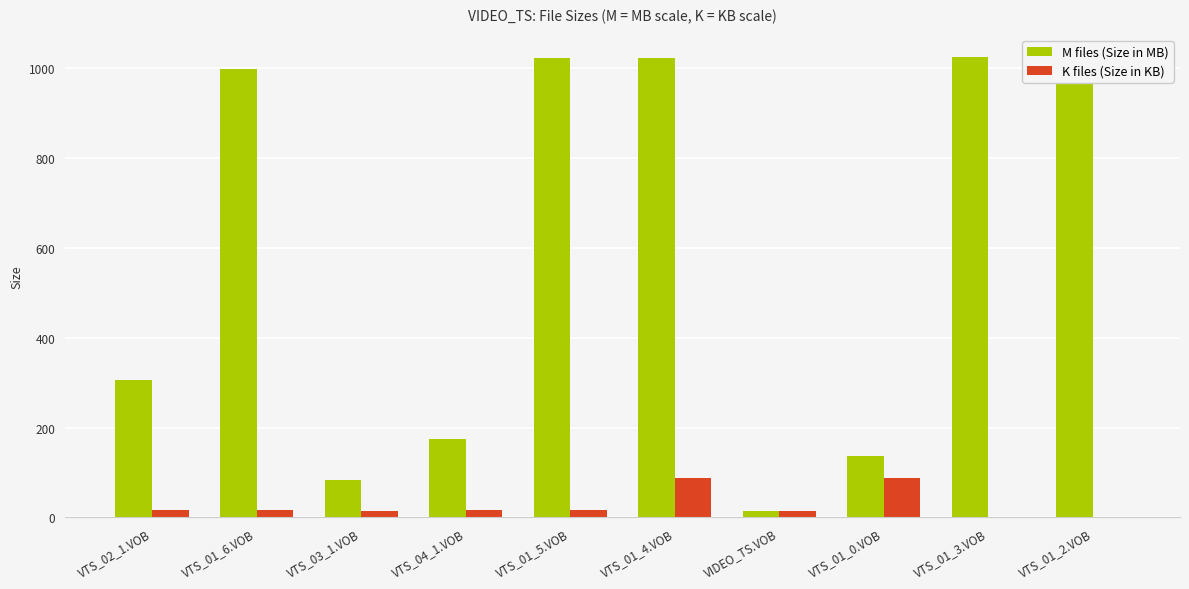

What is the total value across all series at VIDEO_TS.VOB?

28.9